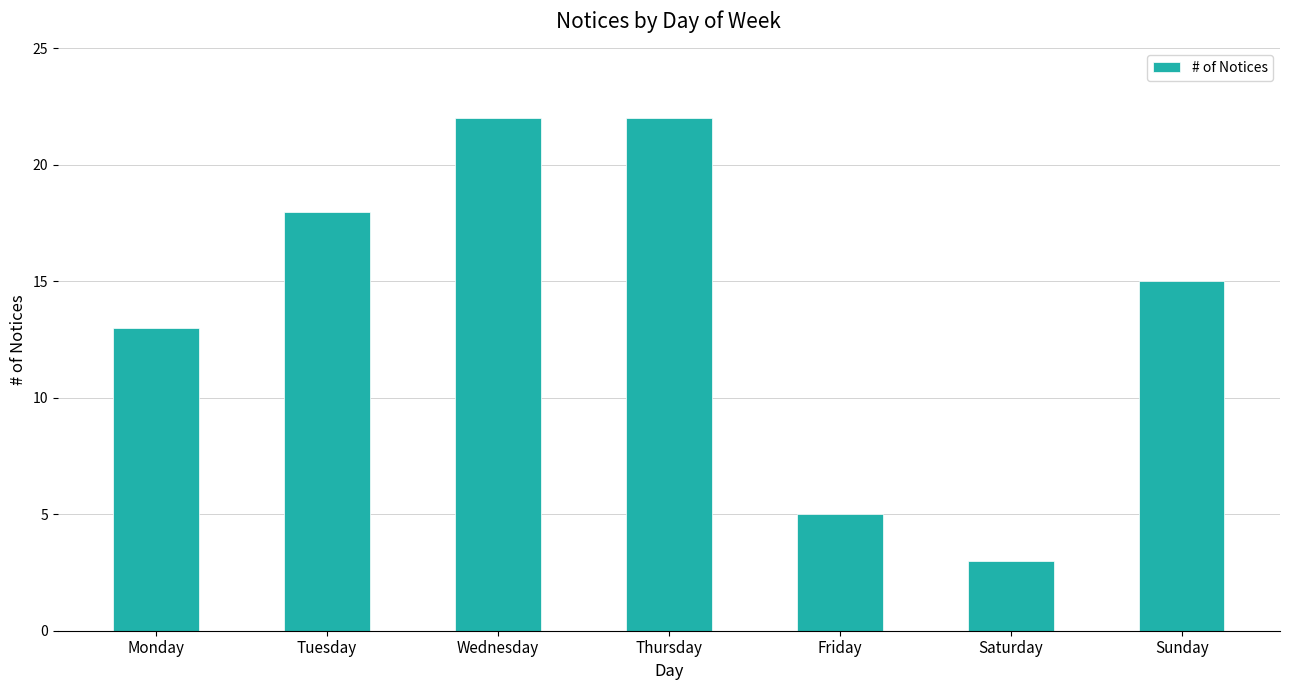

Approximately how many times larger is the value at Monday compared to Thursday?

0.6